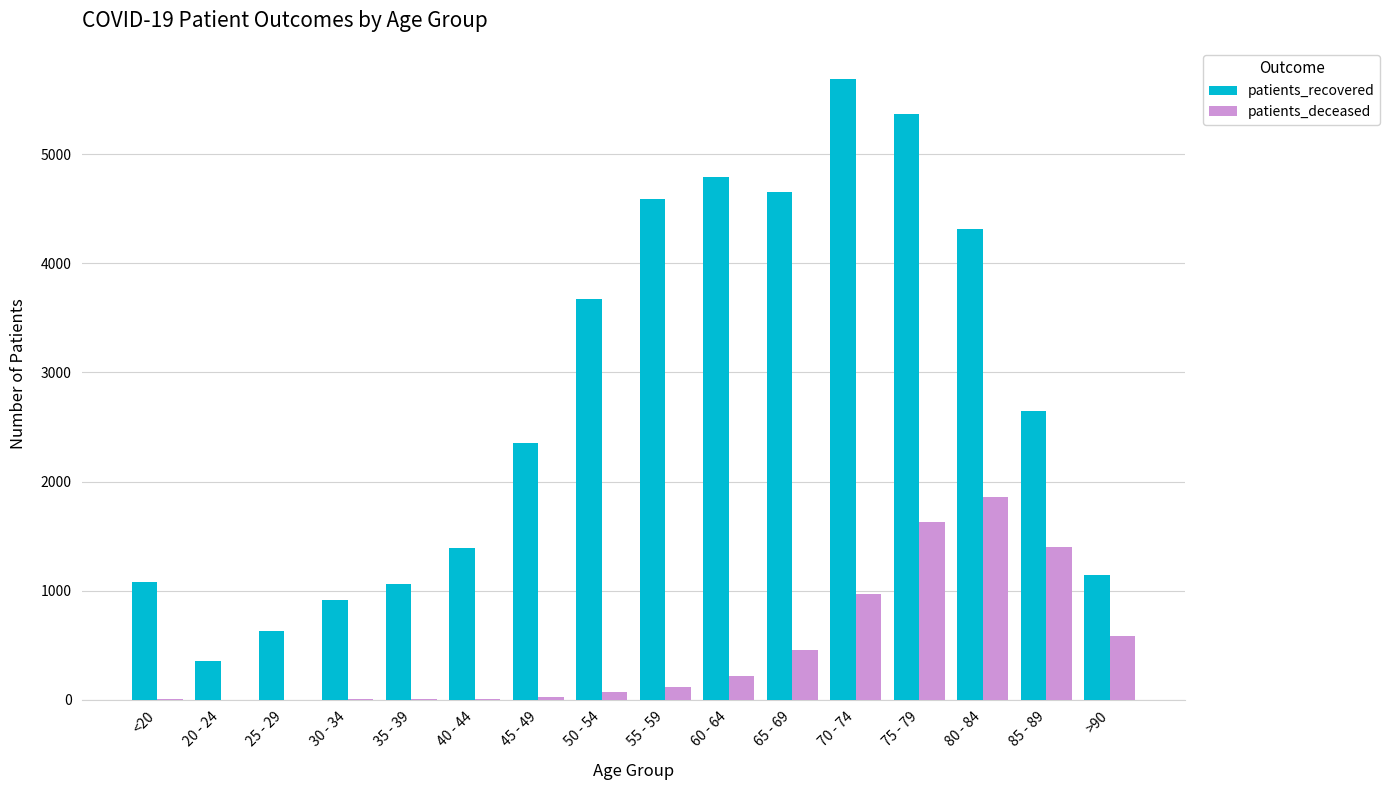

The value of patients_deceased at 60 - 64 is 216. True or false?

True